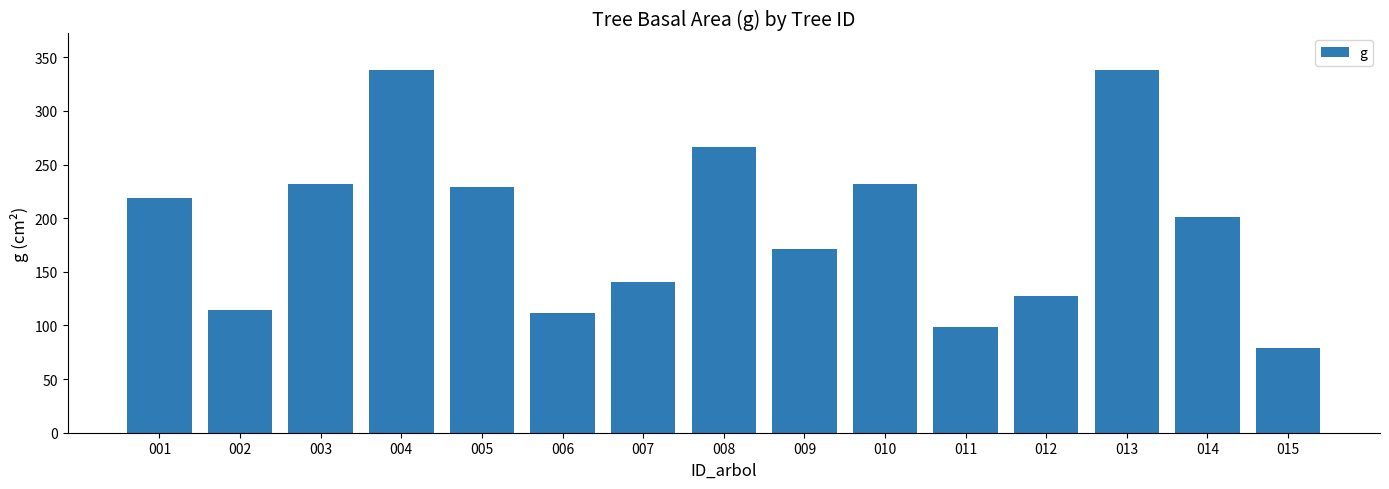

Is it true that the value at 006 is 54.6?

False